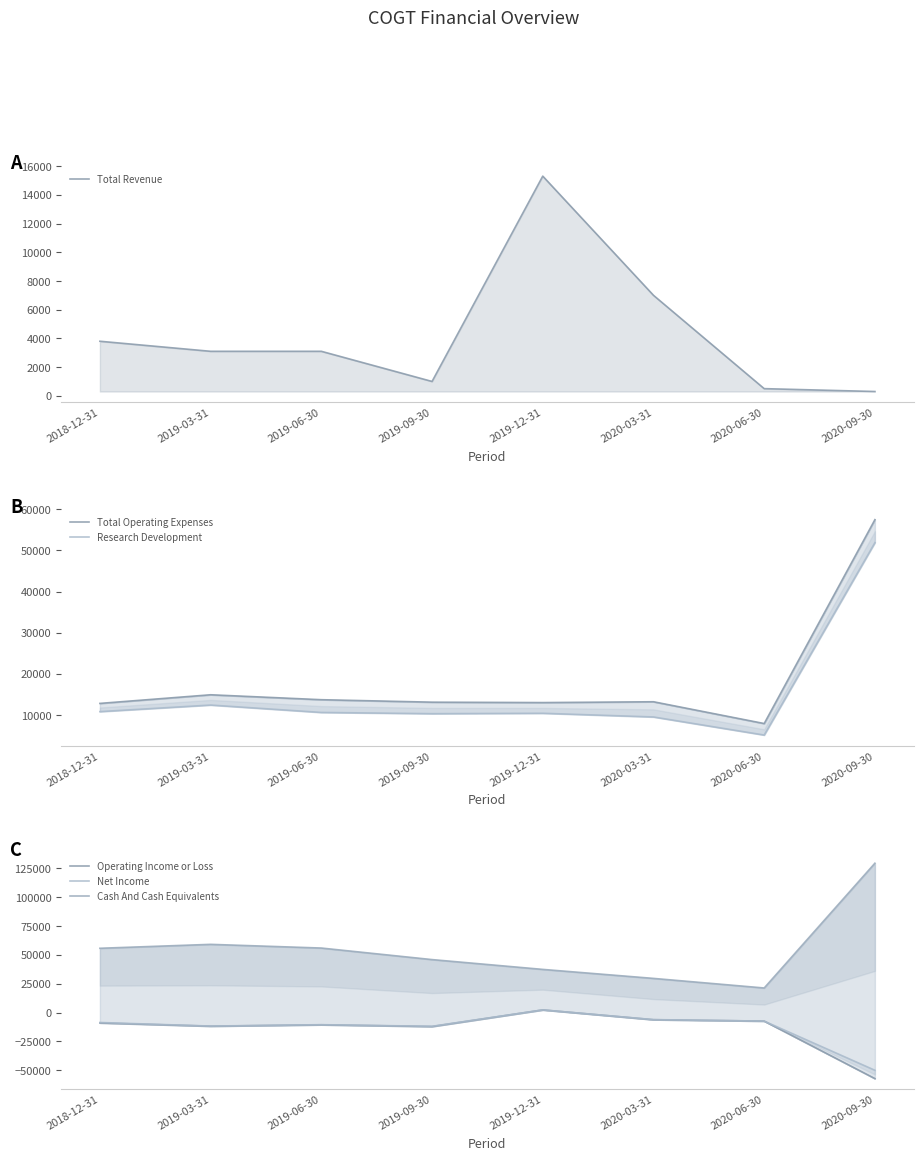

True or false: Research Development and Net Income cross at least once.

False